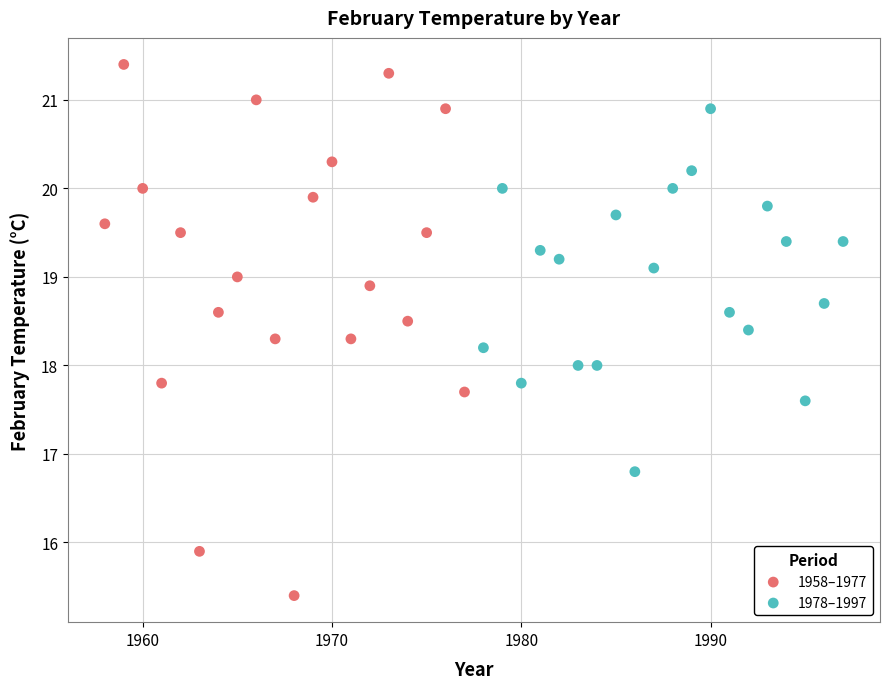

Which series reaches the minimum Y coordinate?

1958–1977